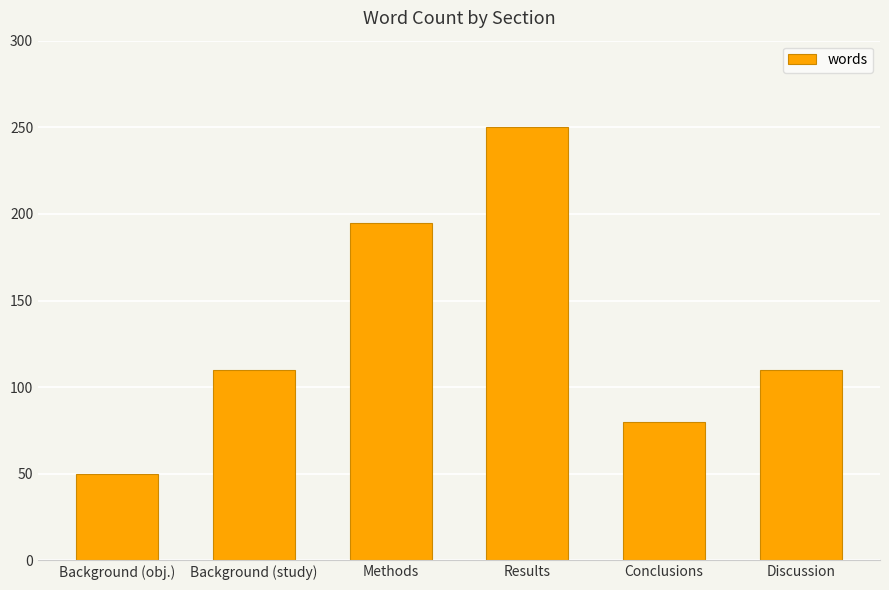

At which category does the chart reach its peak across all series?

Results